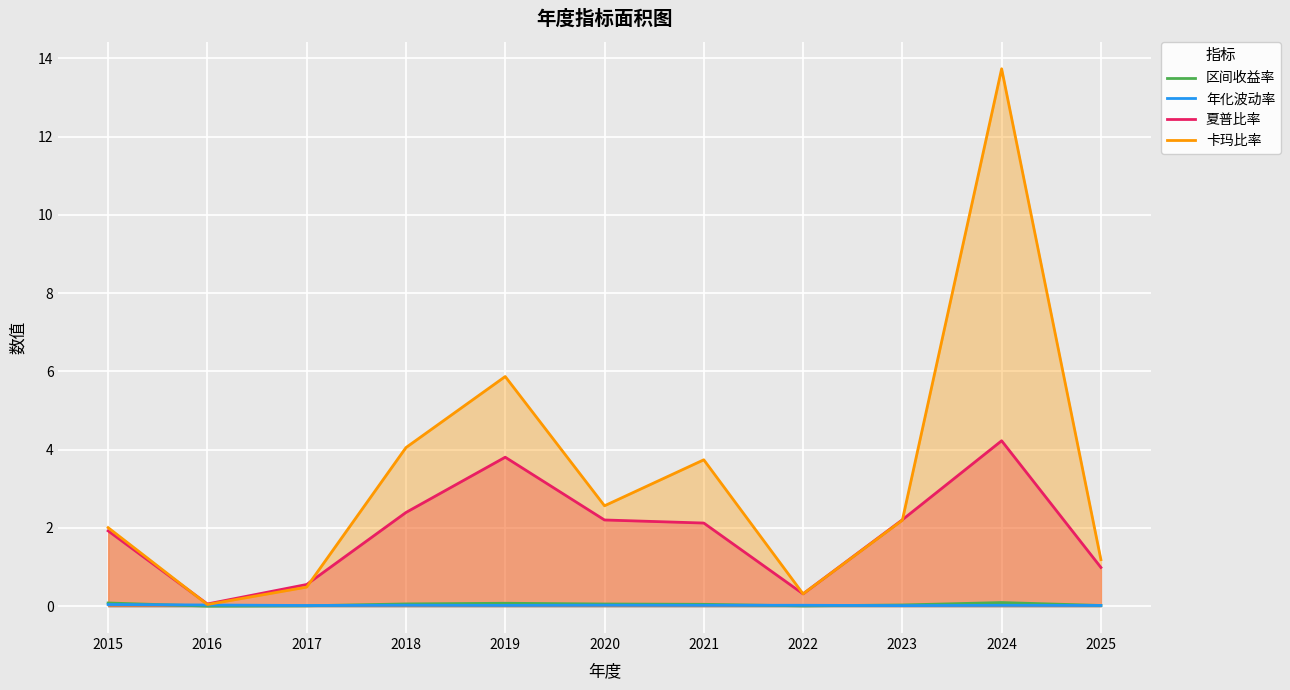

How many lines are shown in the chart?

4